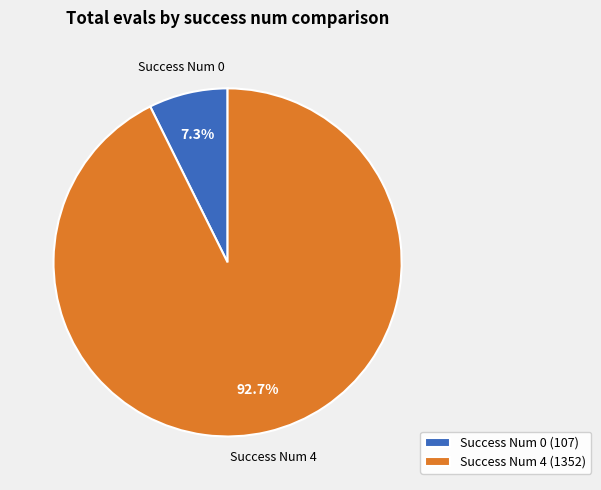

To the nearest percent, what is the difference between the largest and smallest slice percentages?

85%